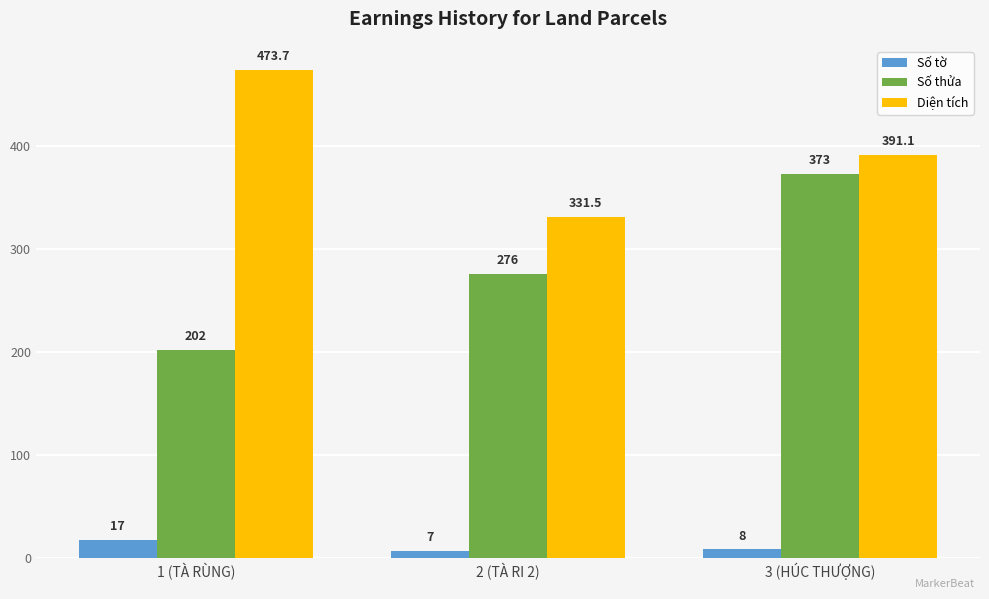

Reading left to right, extract all data points from this chart.

Số tờ: 17.0	7.0	8.0
Số thửa: 202.0	276.0	373.0
Diện tích: 473.7	331.5	391.1